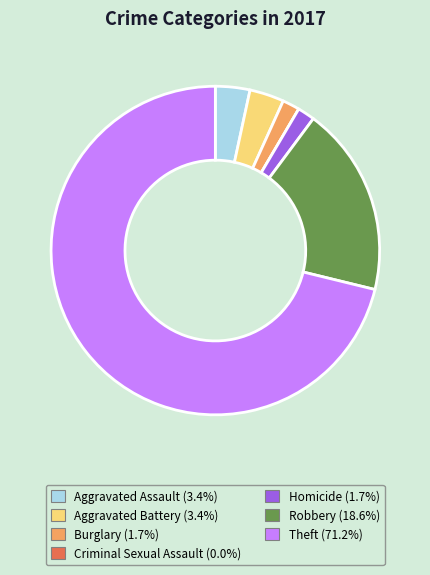

Is it true that Robbery is 19% of the pie?

True